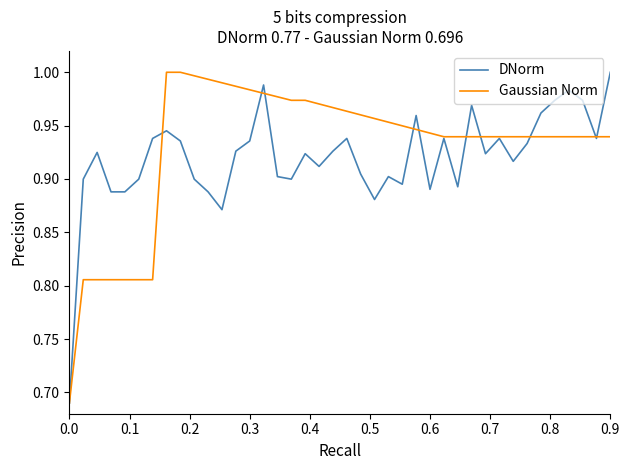

What are all the series names shown in the legend?

DNorm, Gaussian Norm